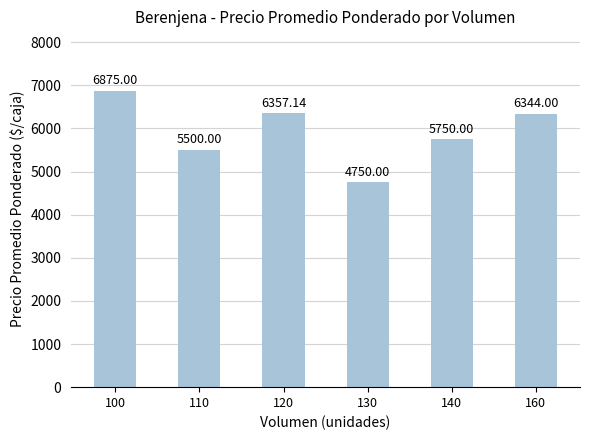

What is the maximum value shown in the chart?

6875.0